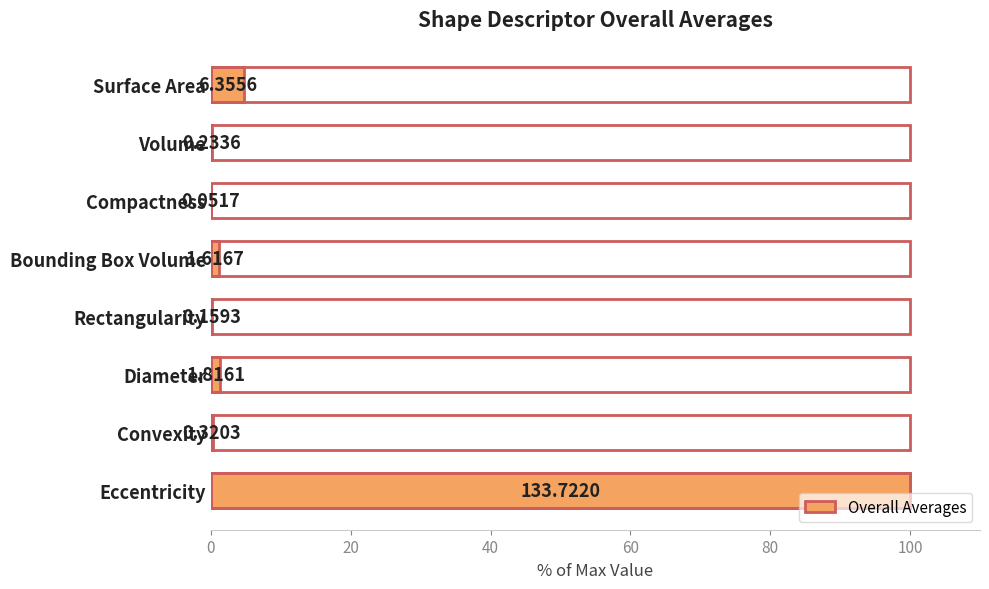

Are the bars horizontal?

Yes